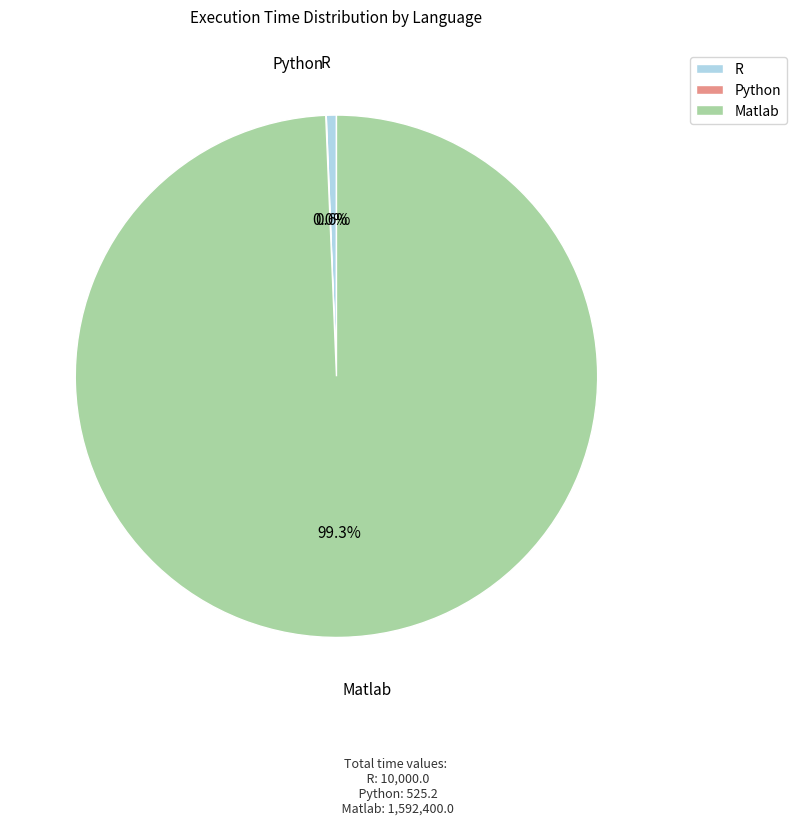

What is the total percentage of R and Matlab?

100.0%